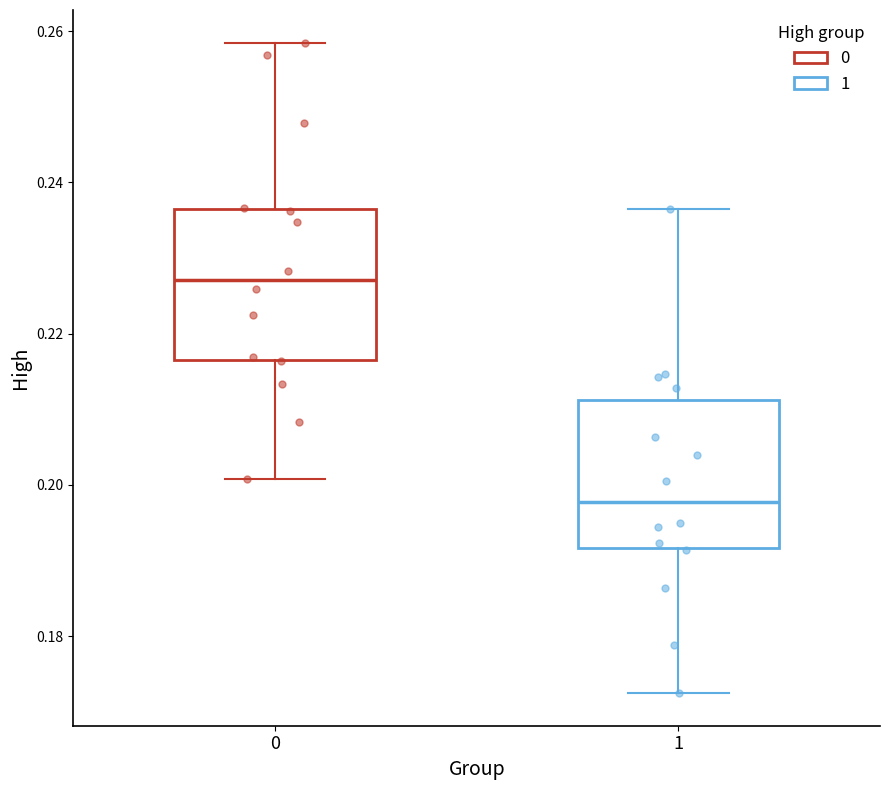

Where is the upper edge of the box at x = 0 on the y-axis? The values are not printed on the chart, so give them approximately, as read against the axis.

0.236